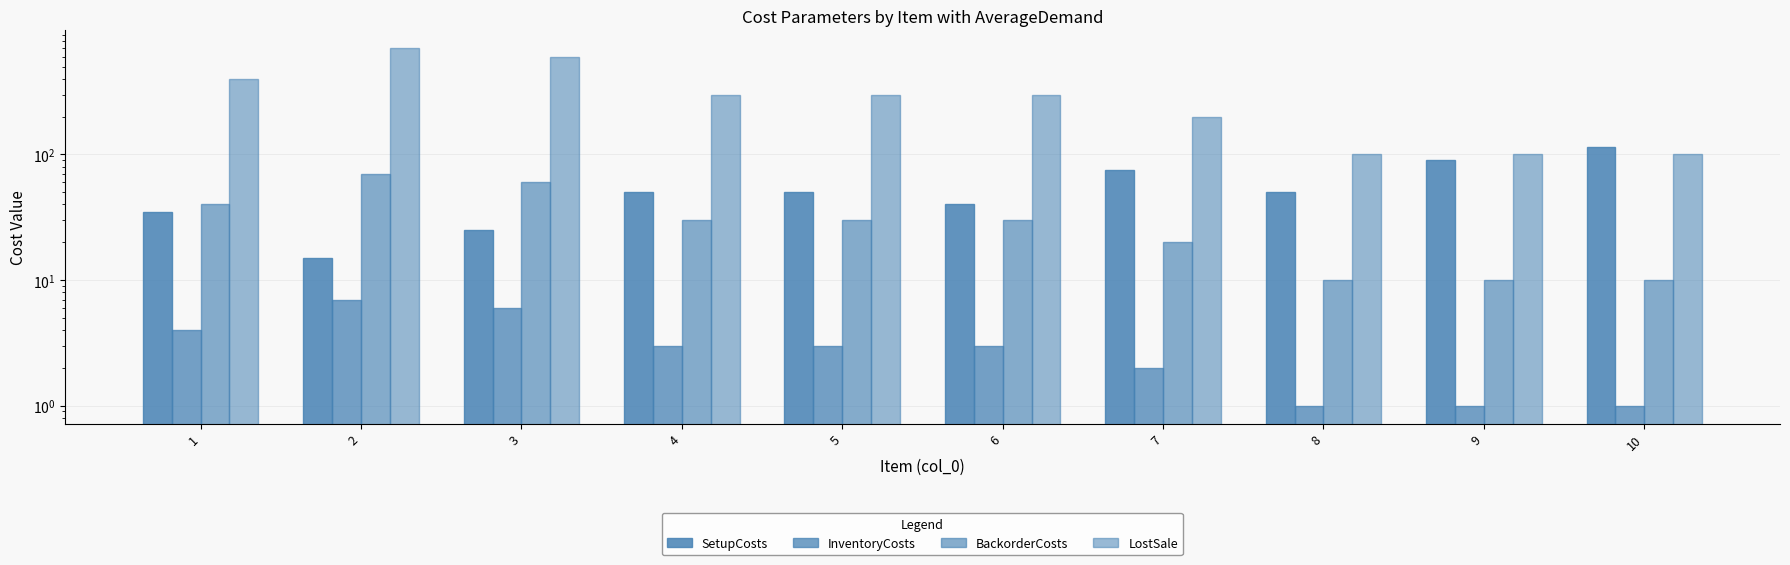

How many distinct data groups are displayed?

4